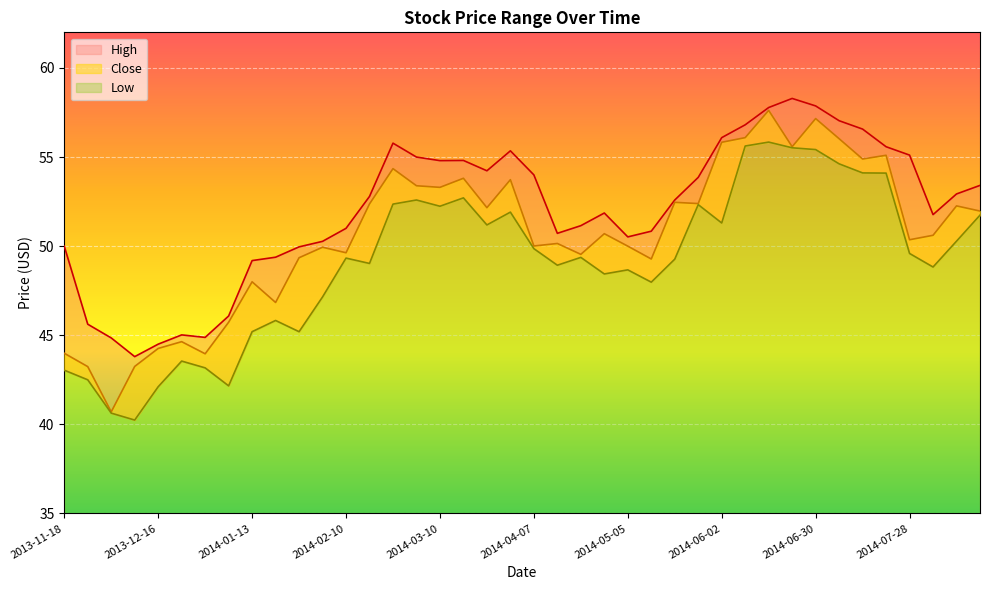

What is the minimum value for Close?

40.7